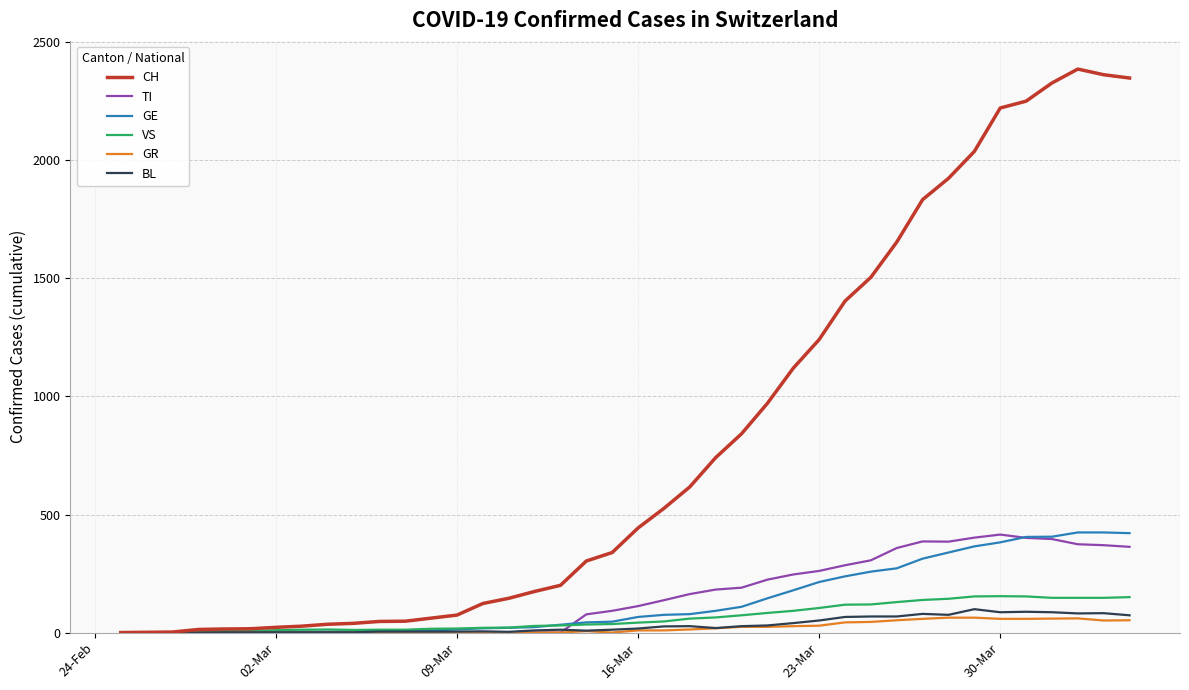

Which series has the widest spread of values?

CH